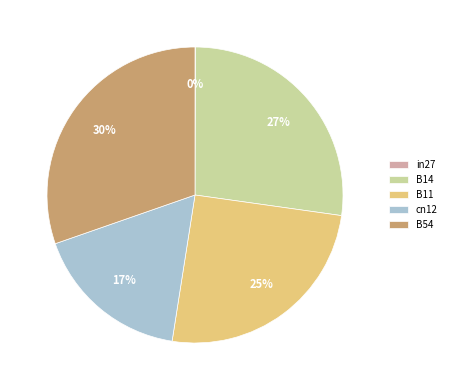

To the nearest percent, what is the average slice percentage?

20%